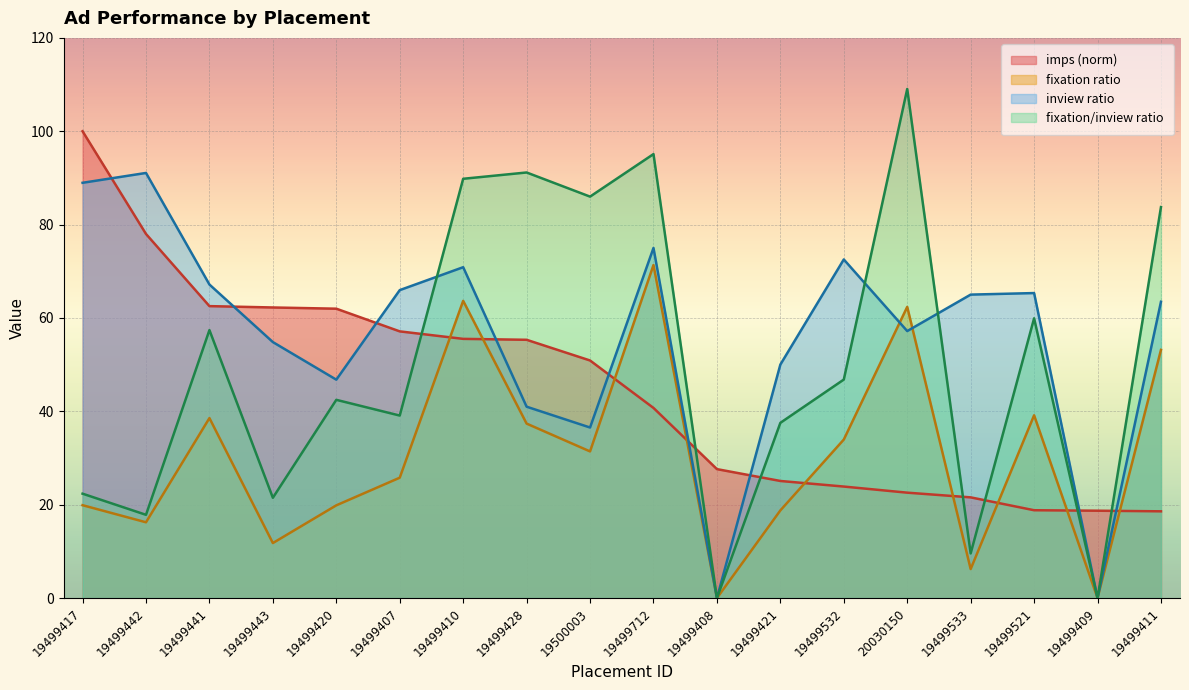

Rank the categories by fixation/inview ratio value from lowest to highest.

19499408, 19499409, 19499533, 19499442, 19499443, 19499417, 19499421, 19499407, 19499420, 19499532, 19499441, 19499521, 19499411, 19500003, 19499410, 19499428, 19499712, 20030150